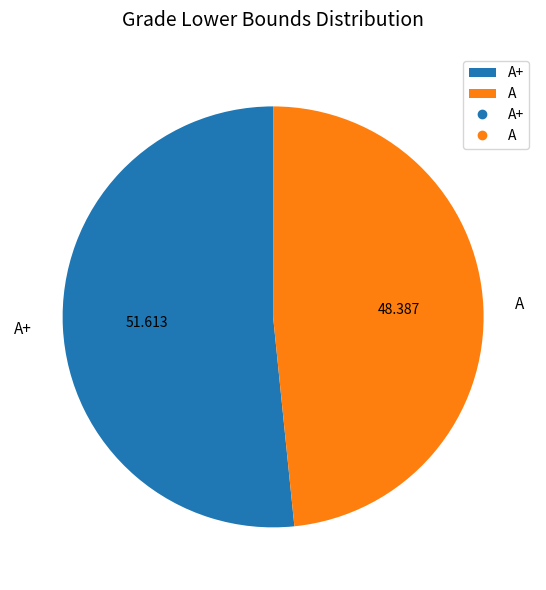

Which category has the biggest portion of the pie?

A+